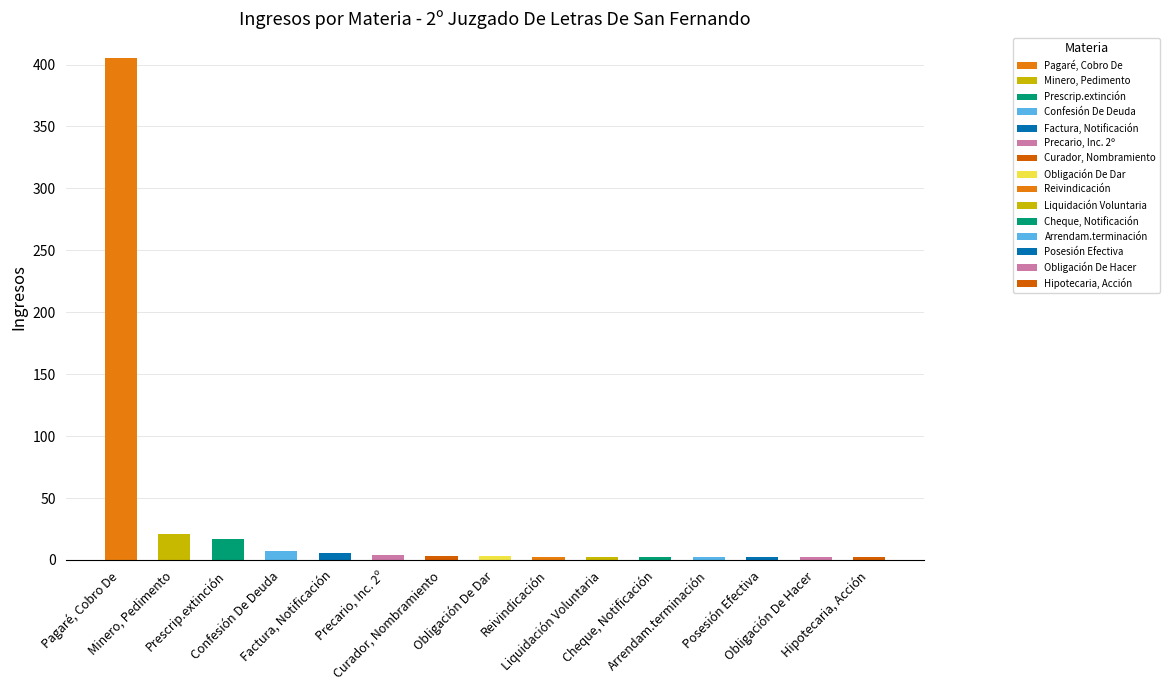

What position from the right is Precario, Inc. 2º?

10